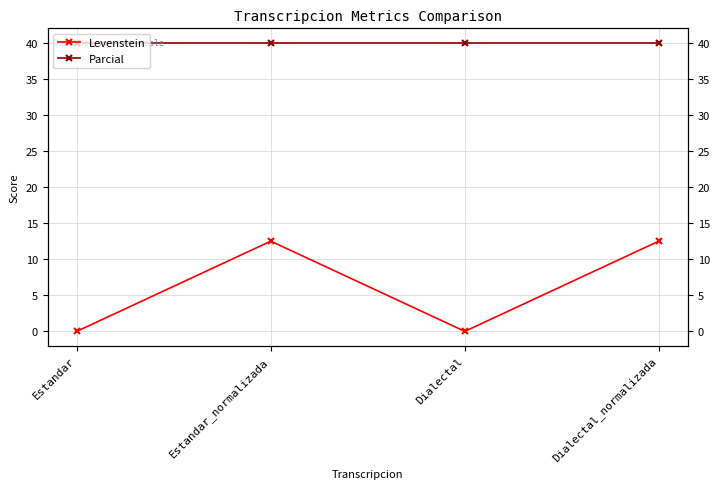

Is this an area chart (filled region under the line)?

No